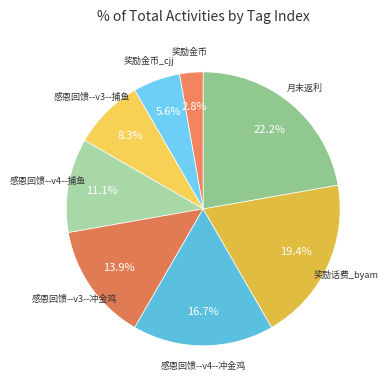

Is there any slice that represents more than half of the pie?

No